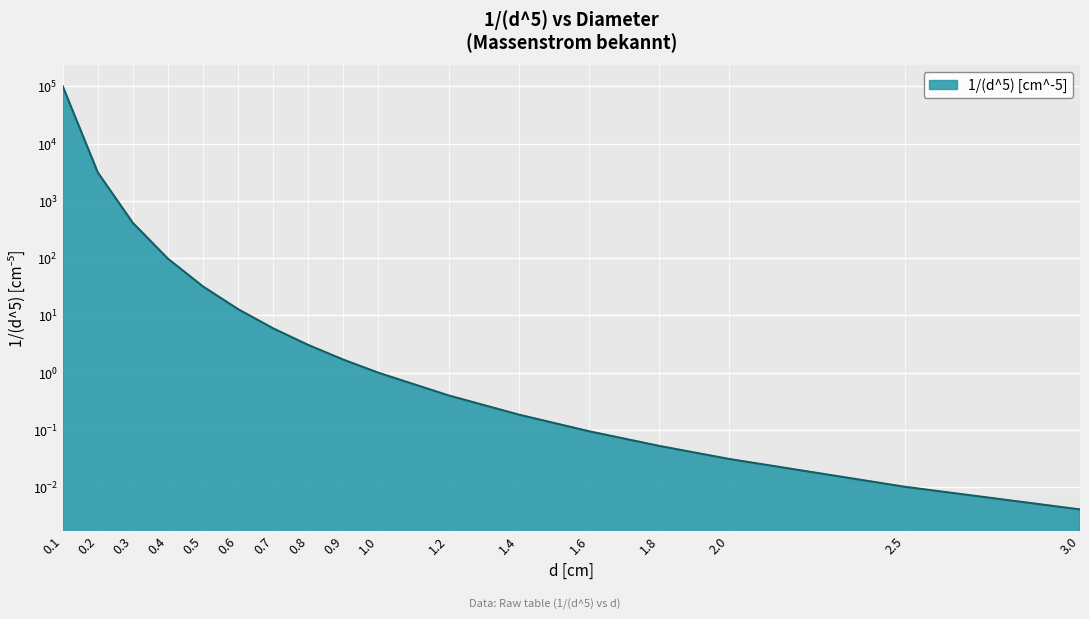

Rank the categories by value from highest to lowest.

0.1, 0.2, 0.3, 0.4, 0.5, 0.6, 0.7, 0.8, 0.9, 1.0, 1.2, 1.4, 1.6, 1.8, 2.0, 2.5, 3.0